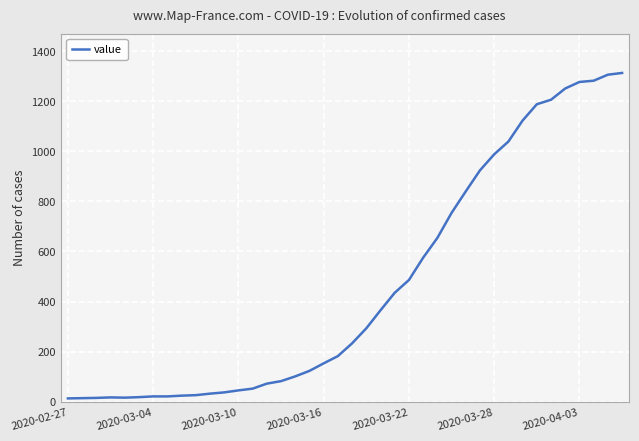

What is the greatest value displayed?

1313